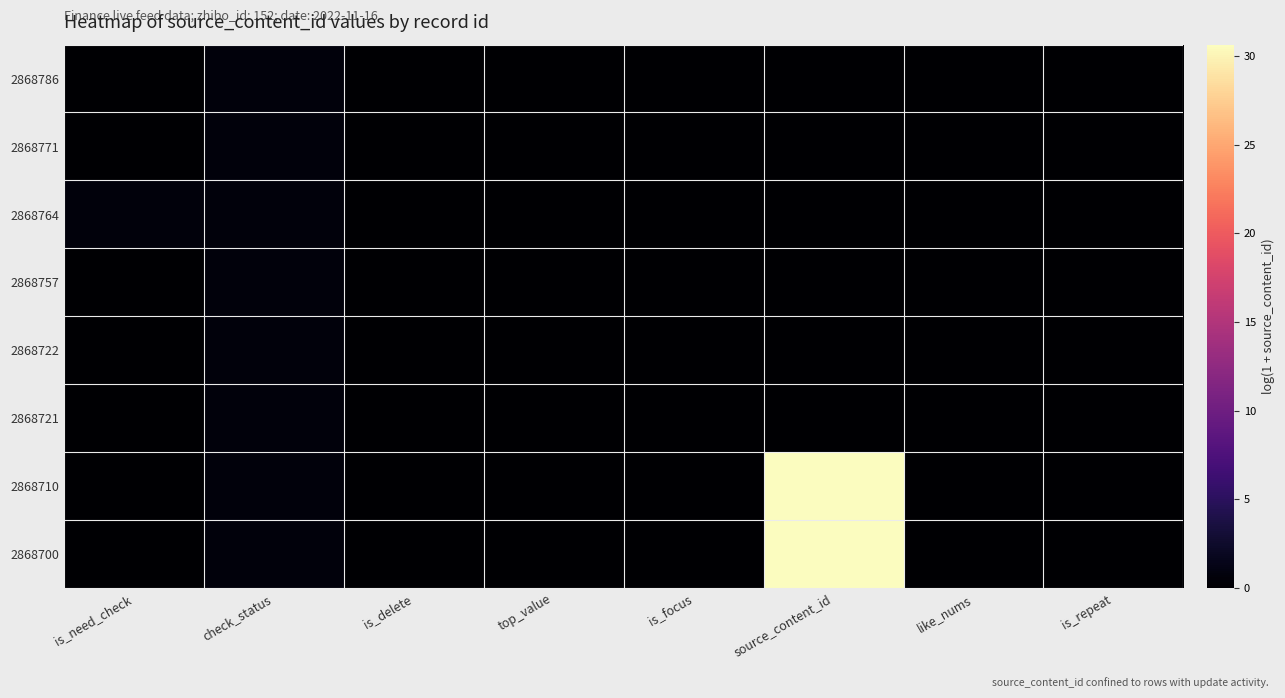

At how many categories does at least one series exceed 0?

3